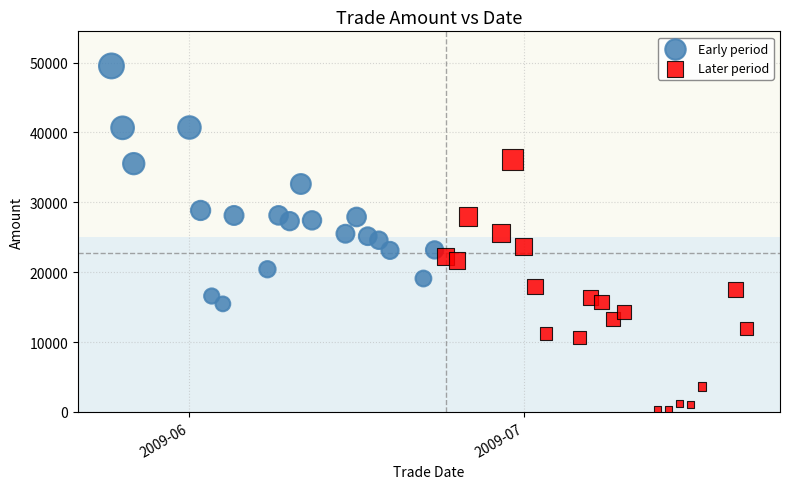

Which series contains the highest Y value?

Early period